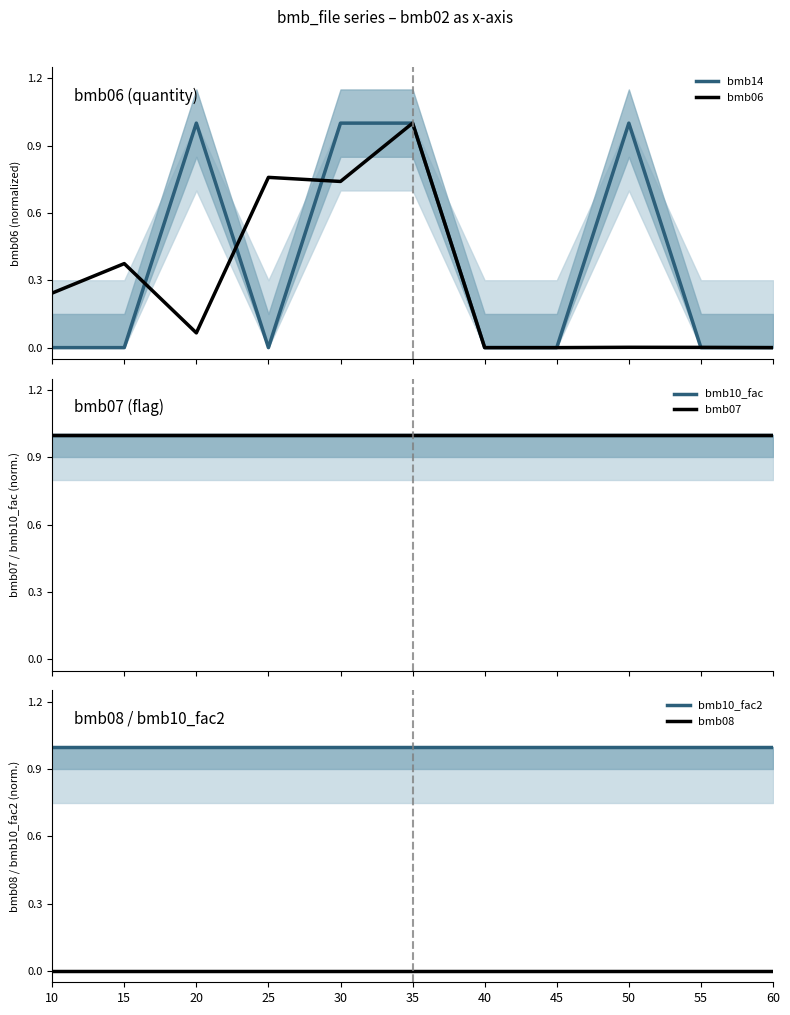

How many lines are shown in the chart?

6